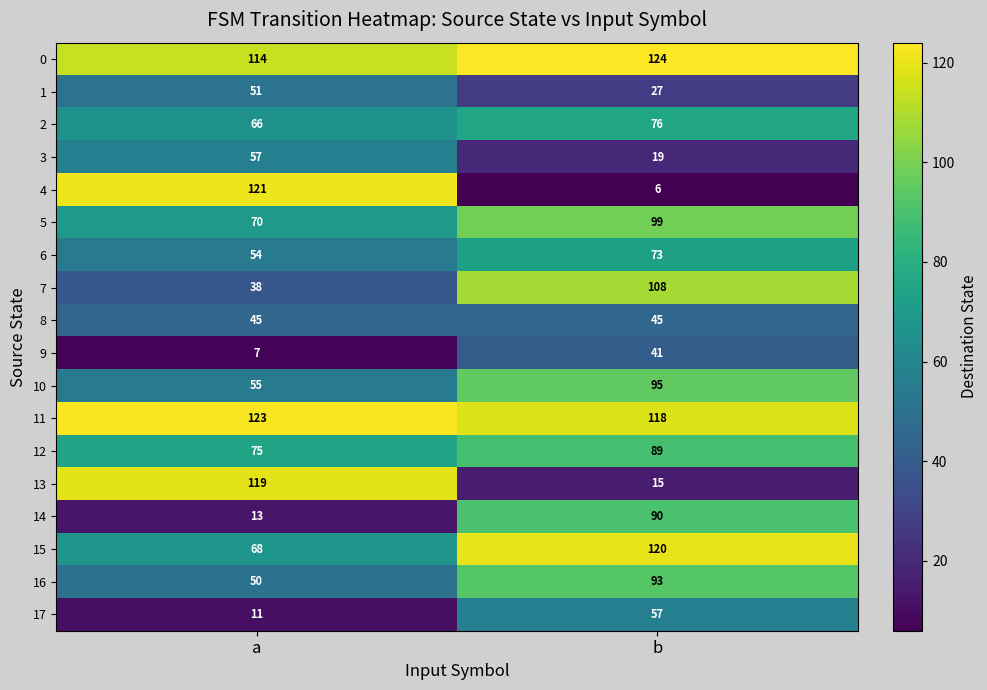

What is the difference between the 2 values at a and b?

10